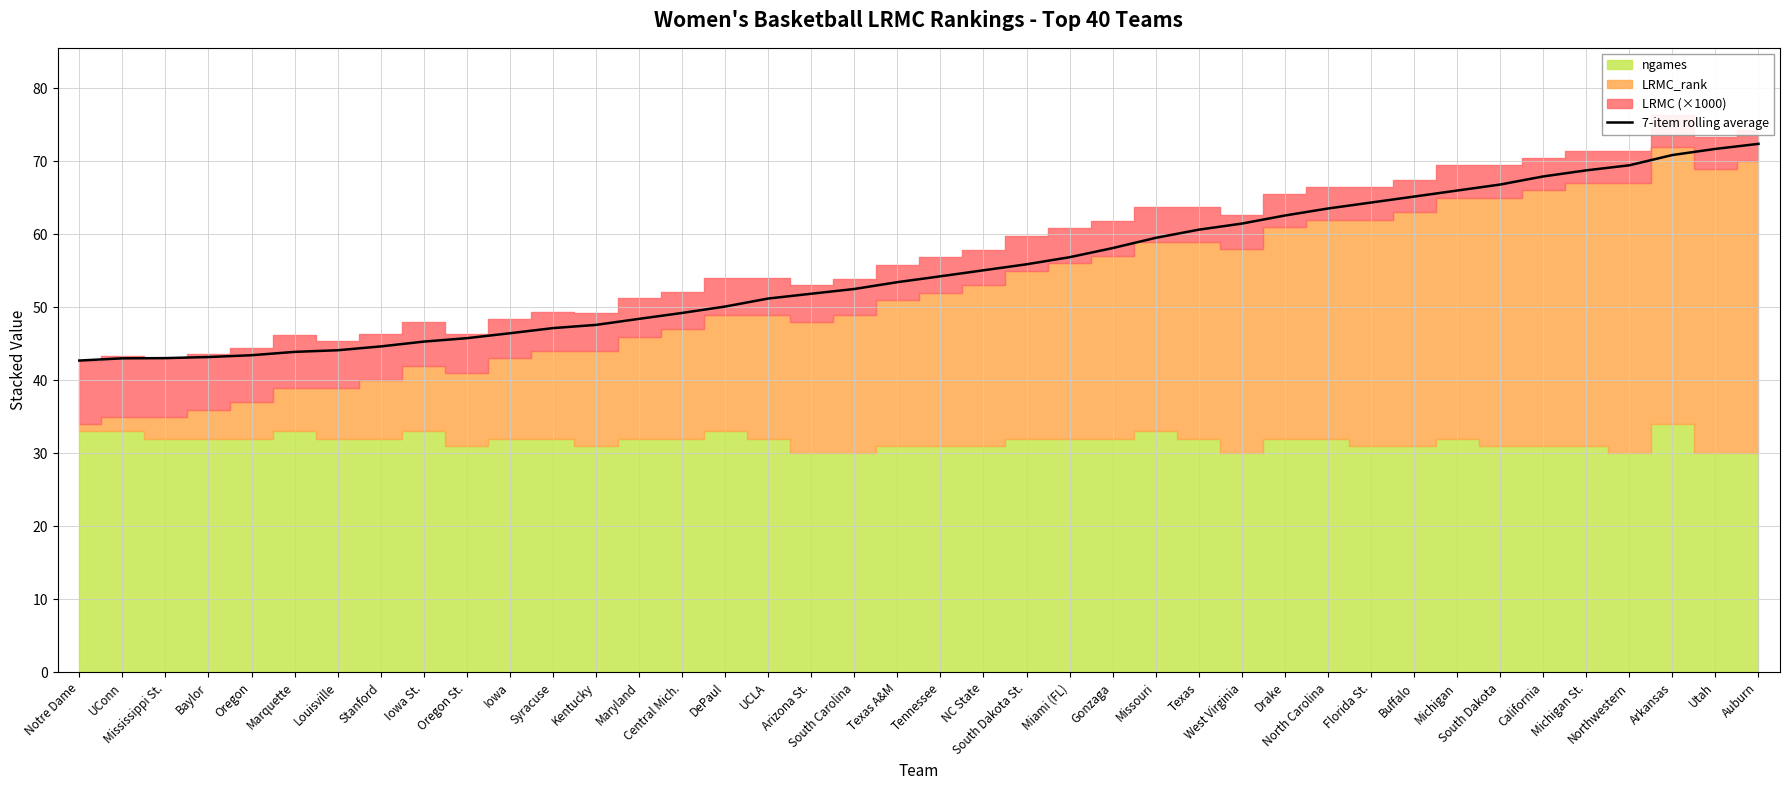

What position from the right is Oregon St.?

31